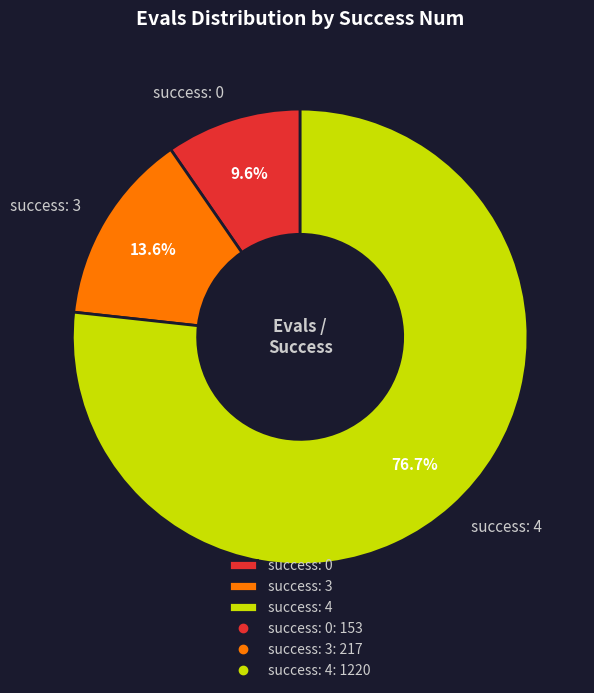

Rank the categories by value from highest to lowest.

success: 4, success: 3, success: 0